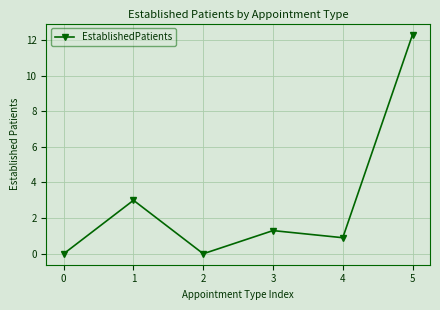

Which label corresponds to the largest value in the chart?

5